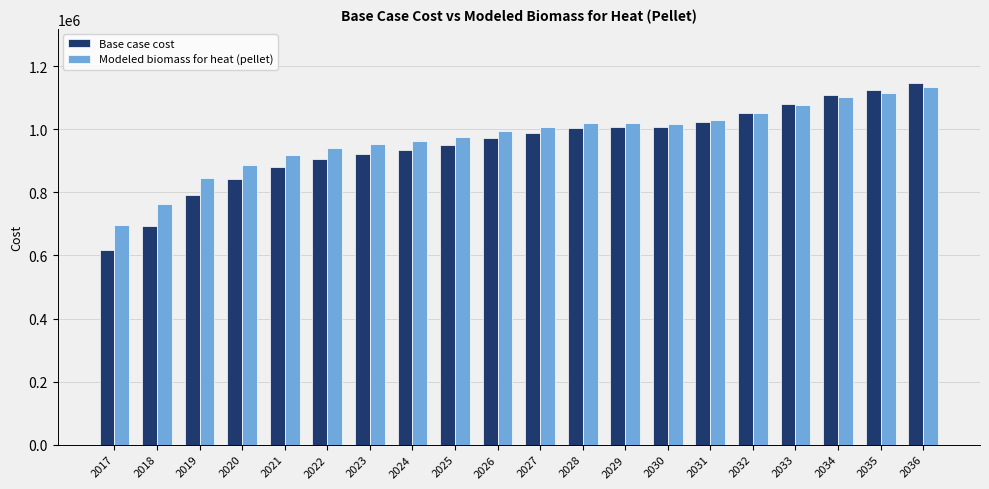

How many bars are there in each group?

2